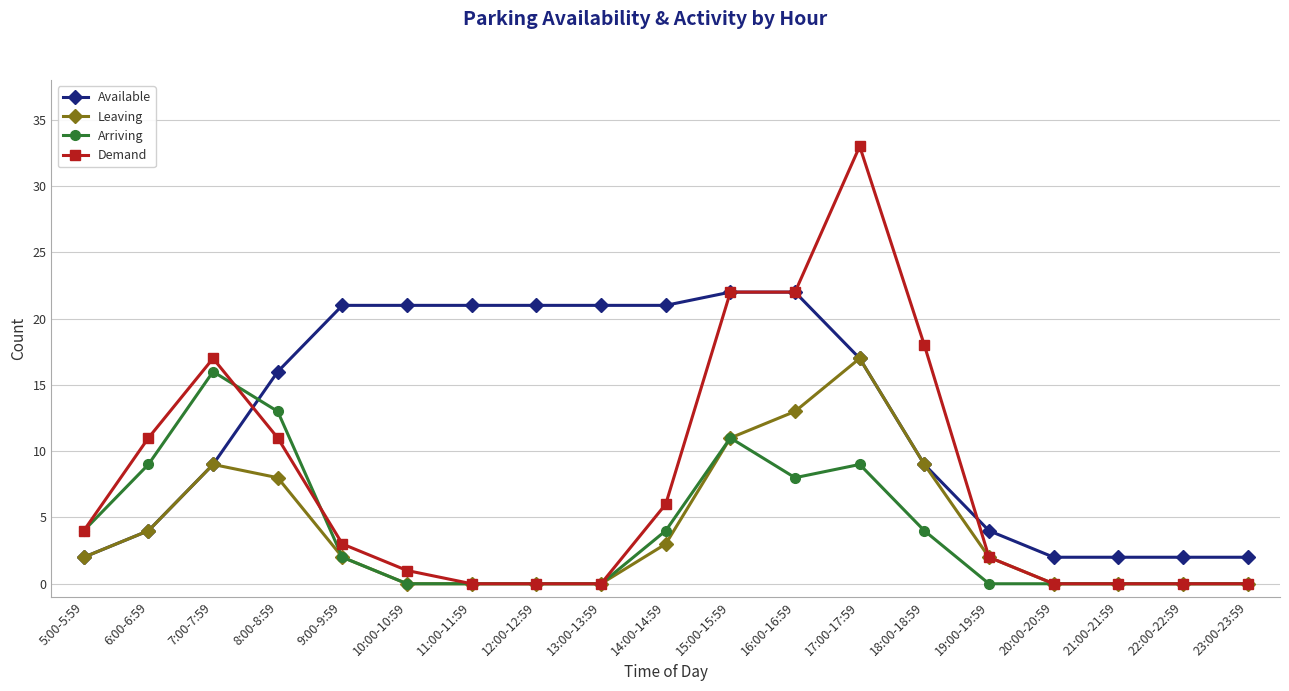

Which series ends up on top after the final intersection of Available and Arriving?

Available